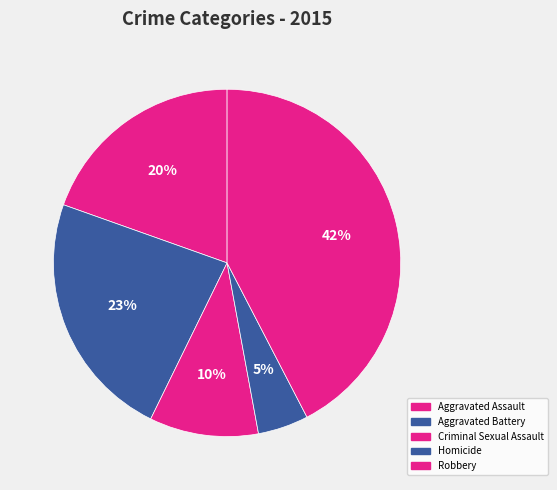

Is it true that Aggravated Assault is 20% of the pie?

True